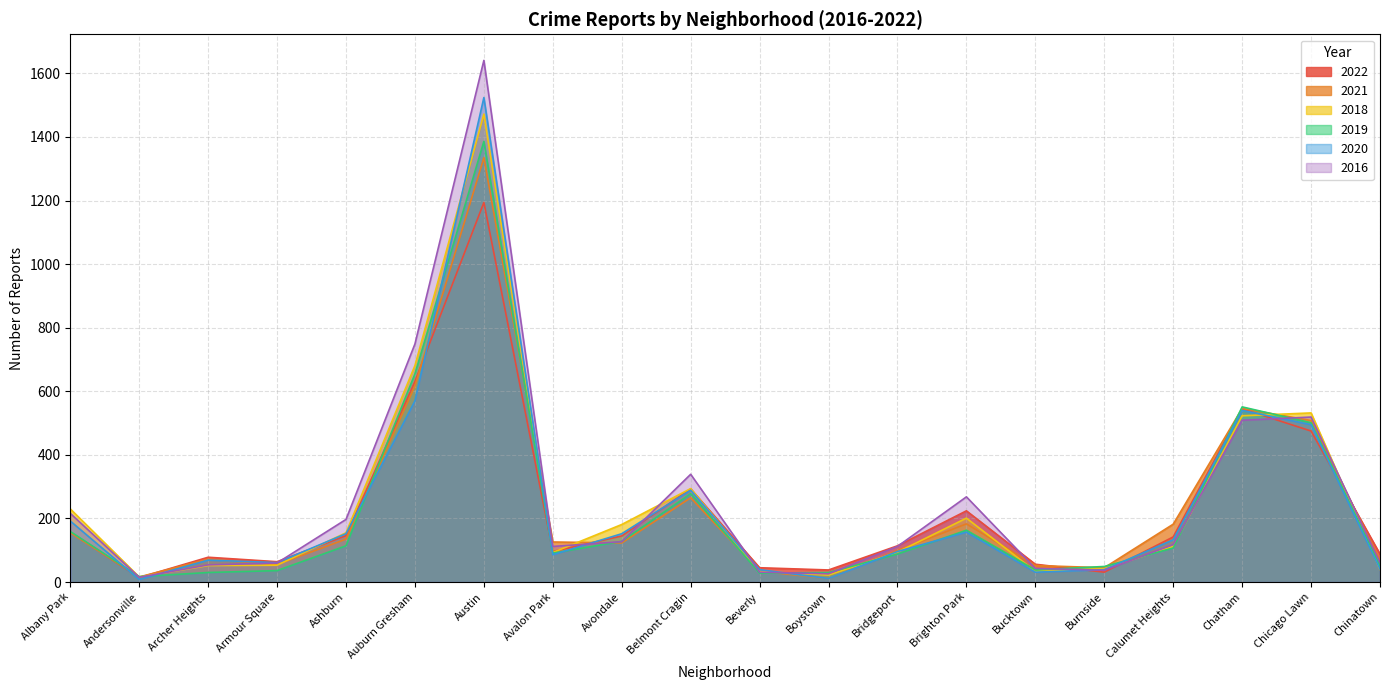

What value does the 2018 series have at Chatham?

523